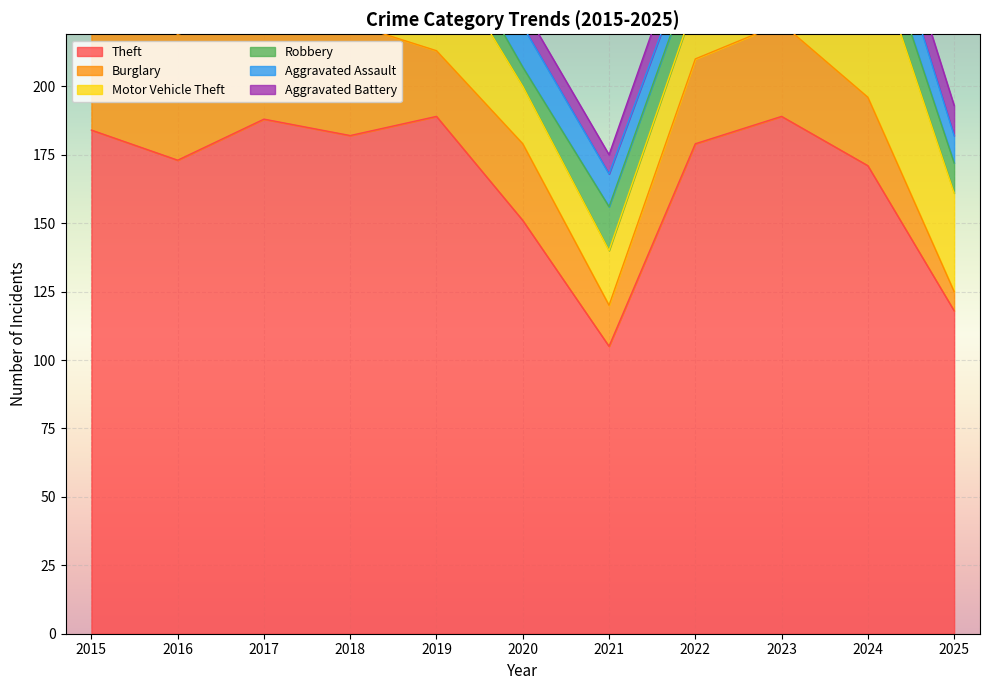

What is the spread (max minus min) of values at 2021?

98